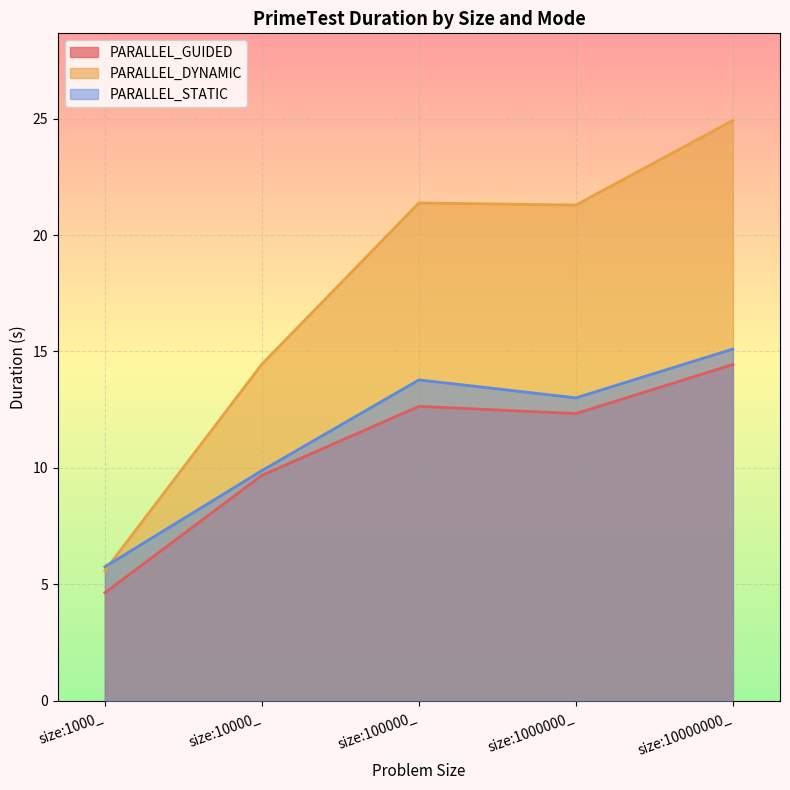

Which has a higher value, size:10000000_ or size:1000_?

size:10000000_